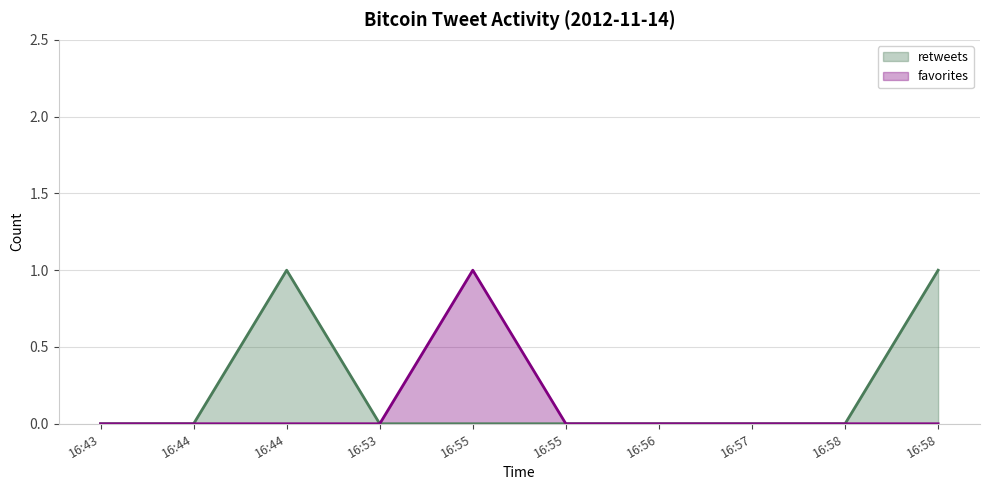

At which category does the chart reach its peak across all series?

16:44